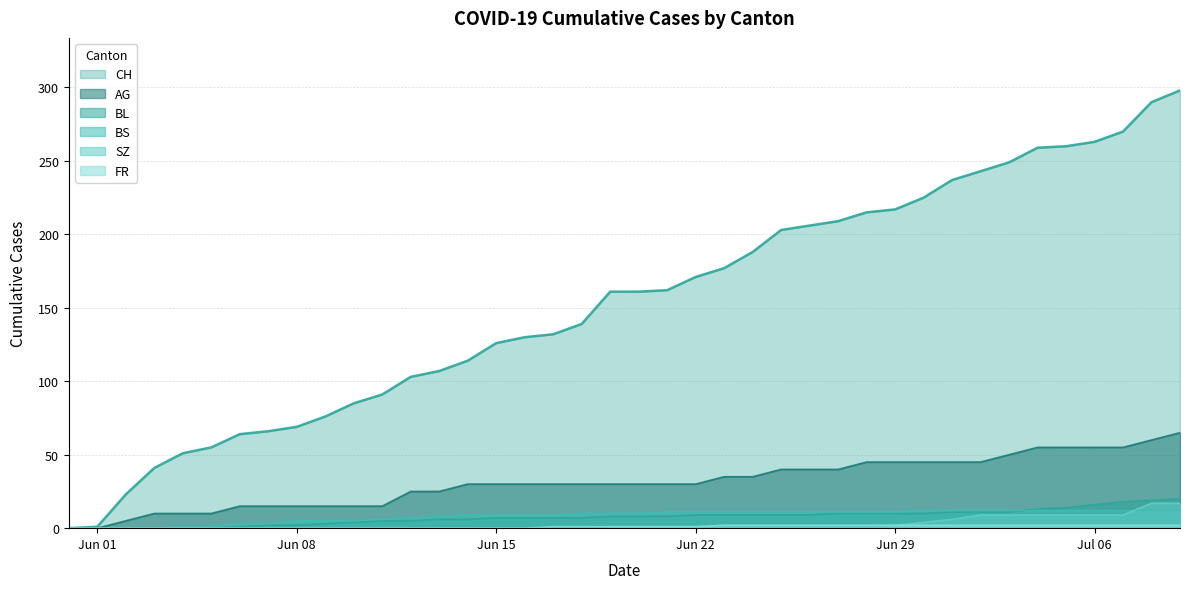

True or false: BL and SZ cross at least once.

False